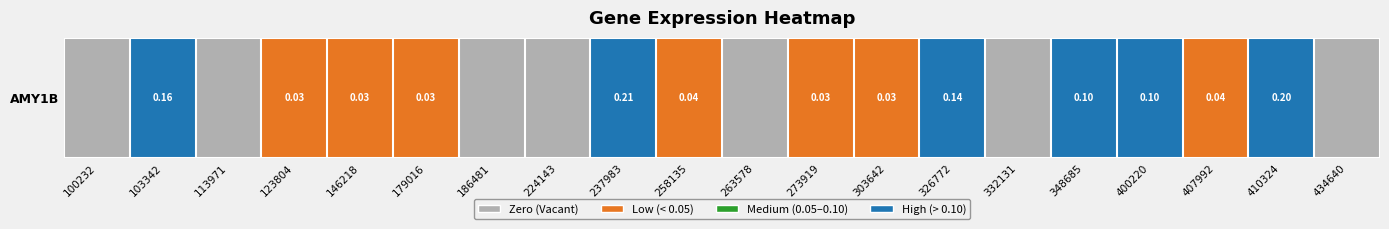

Is it true that the value at 263578 is 0.0?

True